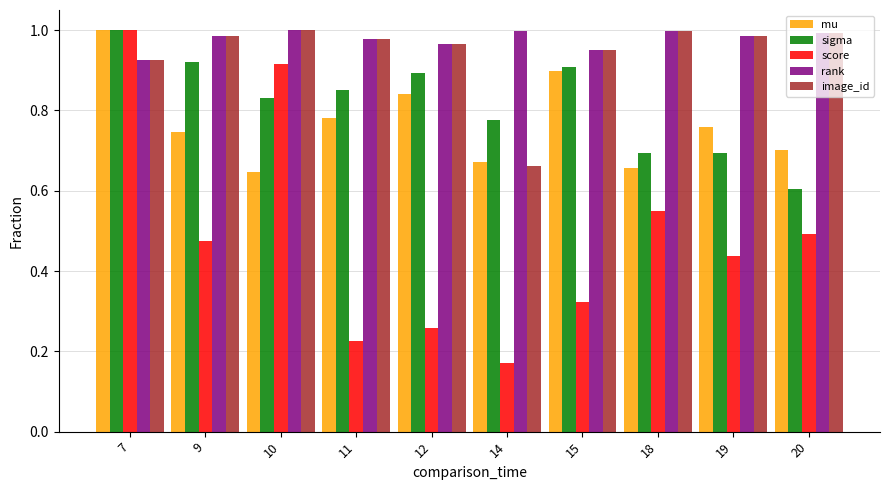

Count the number of categories in the chart.

10